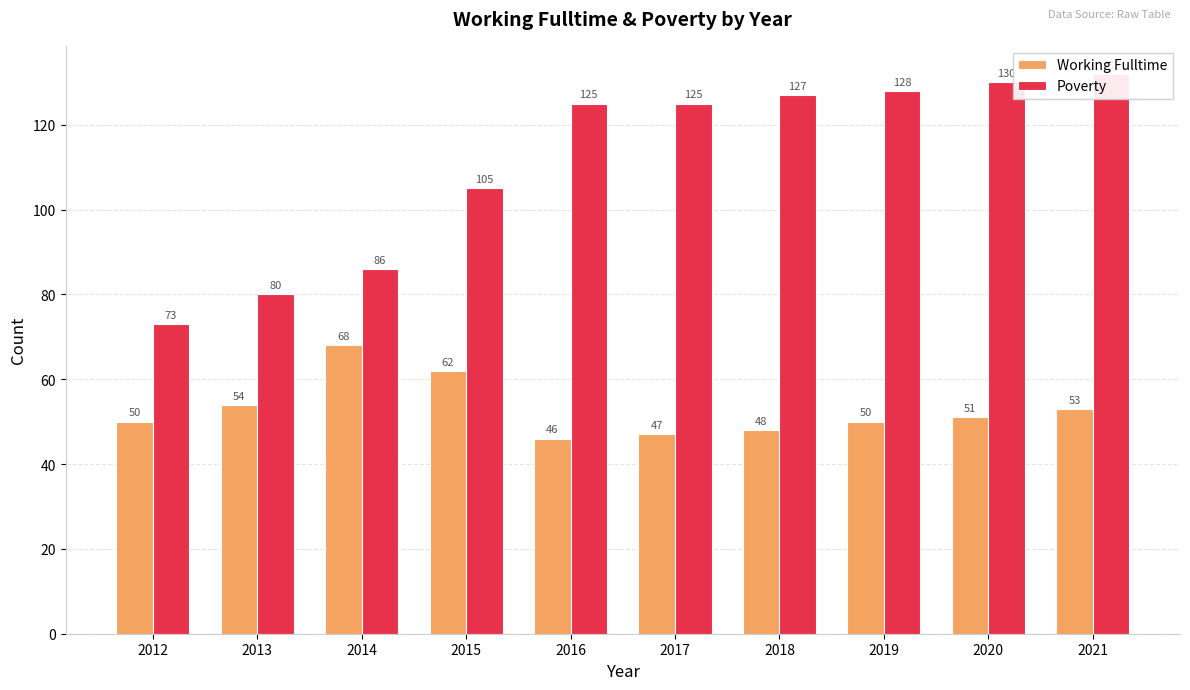

Between 2015 and 2016, which series saw the biggest shift?

Poverty